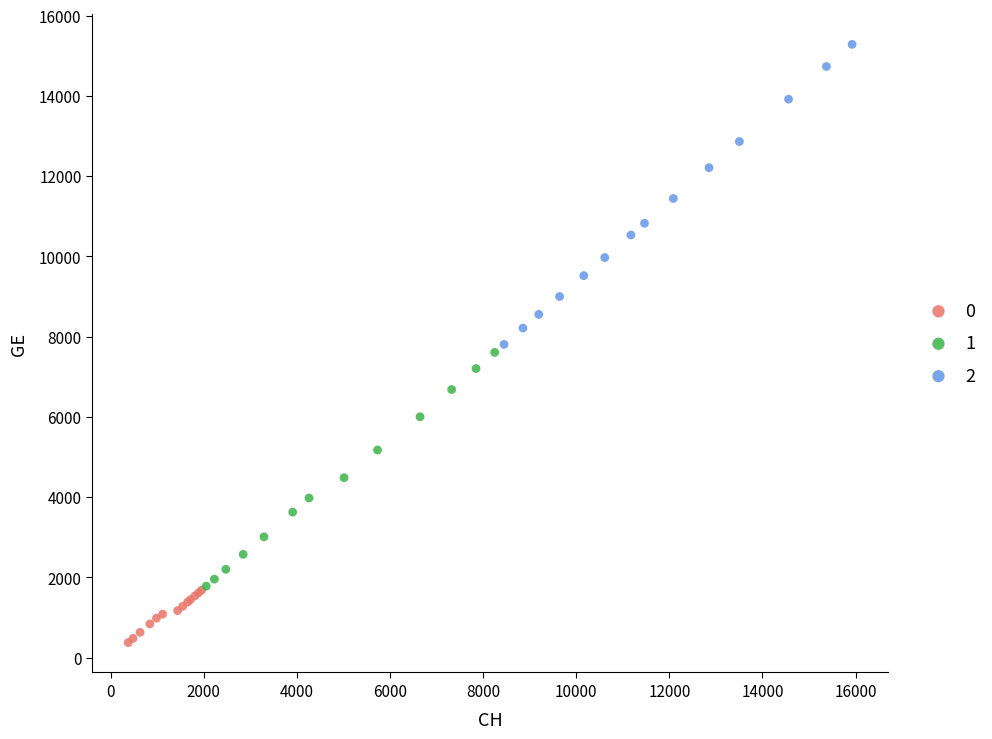

Which series reaches the maximum Y coordinate?

2